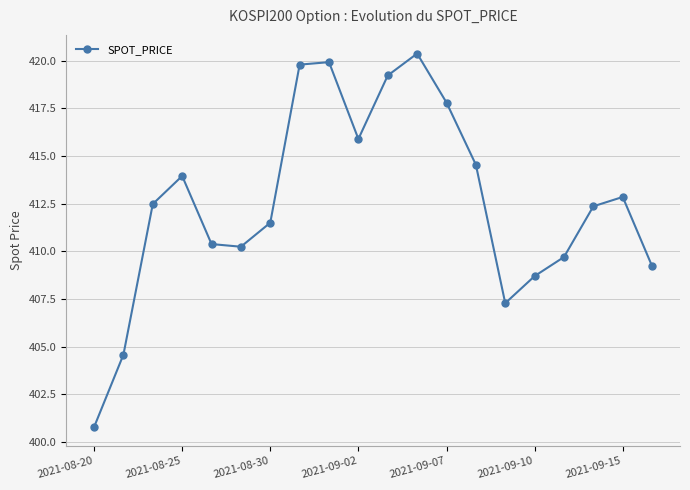

True or false: there are more than 2 points higher than both neighbors.

True